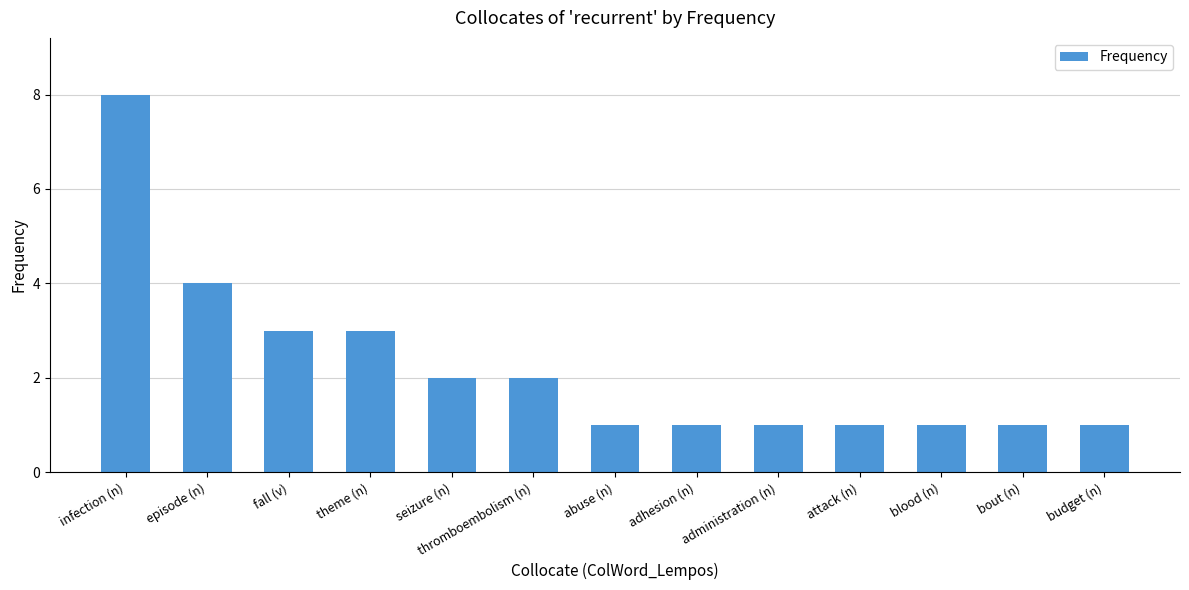

What is the smallest value displayed?

1